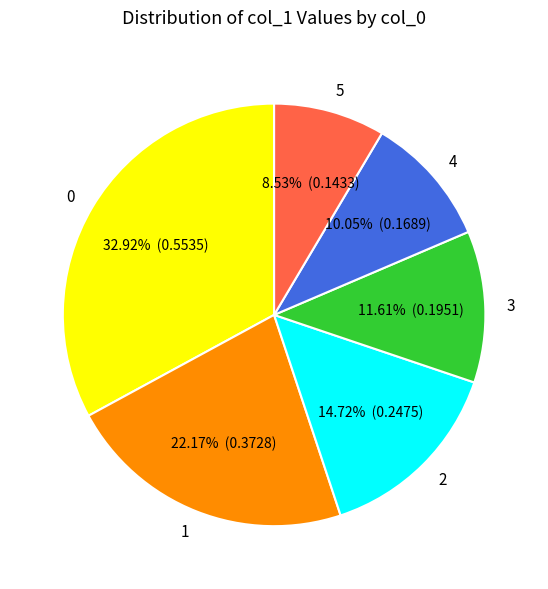

To the nearest percent, what percentage of the pie is 2?

15%